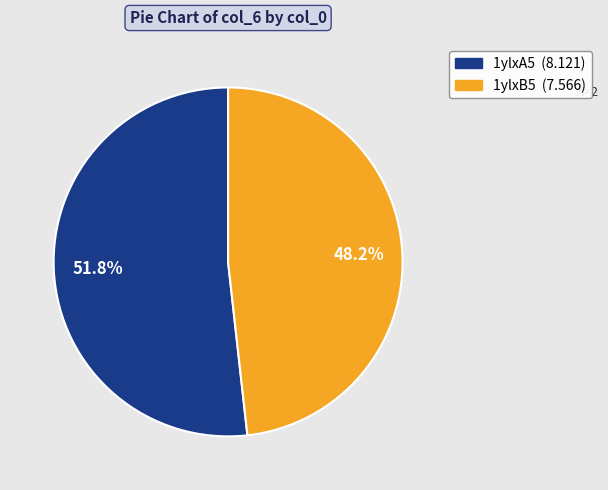

What percentage do 1ylxB5 and 1ylxA5 together represent?

100.0%